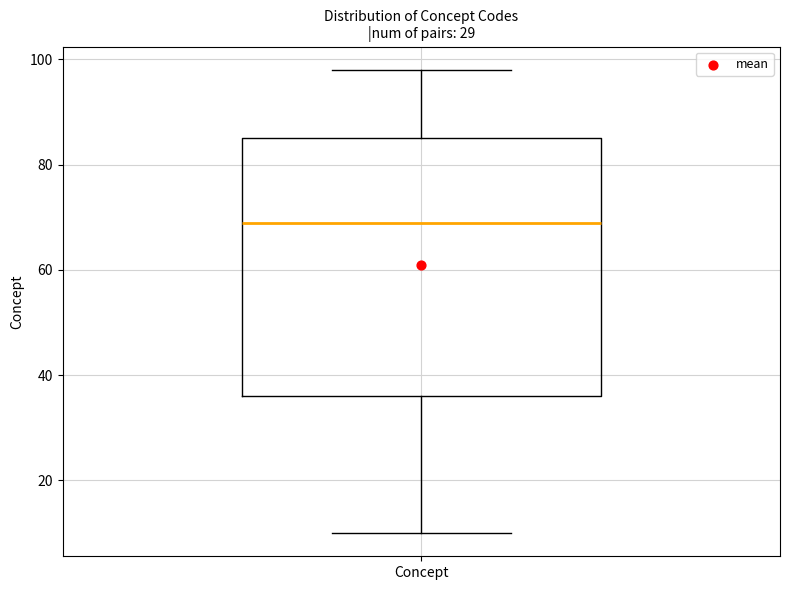

Where is the upper edge of the box for Concept on the y-axis? The values are not printed on the chart, so give them approximately, as read against the axis.

86